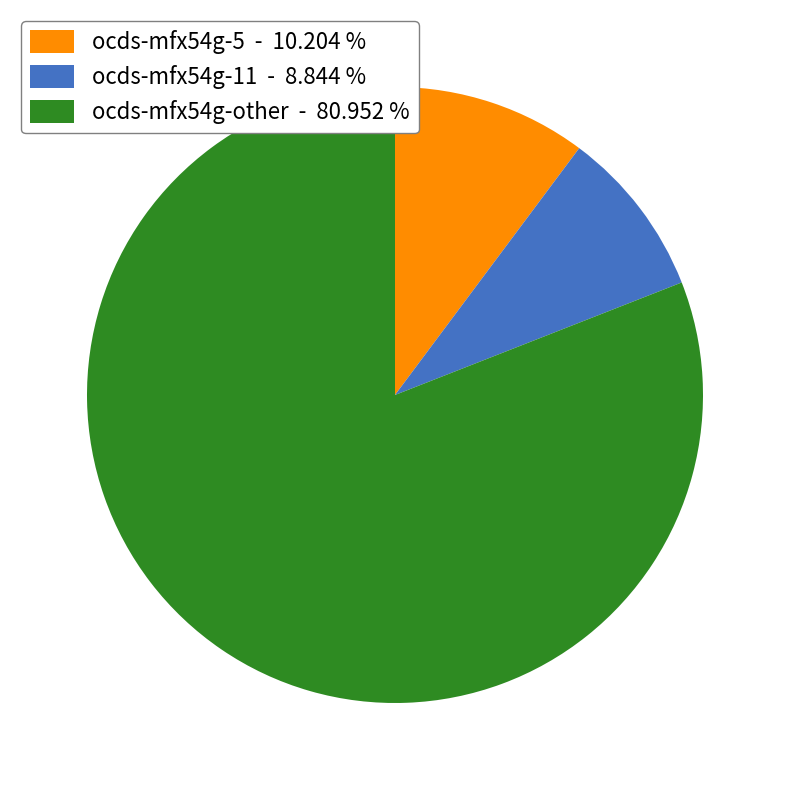

Approximately how many times larger is the value at ocds-mfx54g-5 - 10.204 % compared to ocds-mfx54g-11 - 8.844 %?

1.2